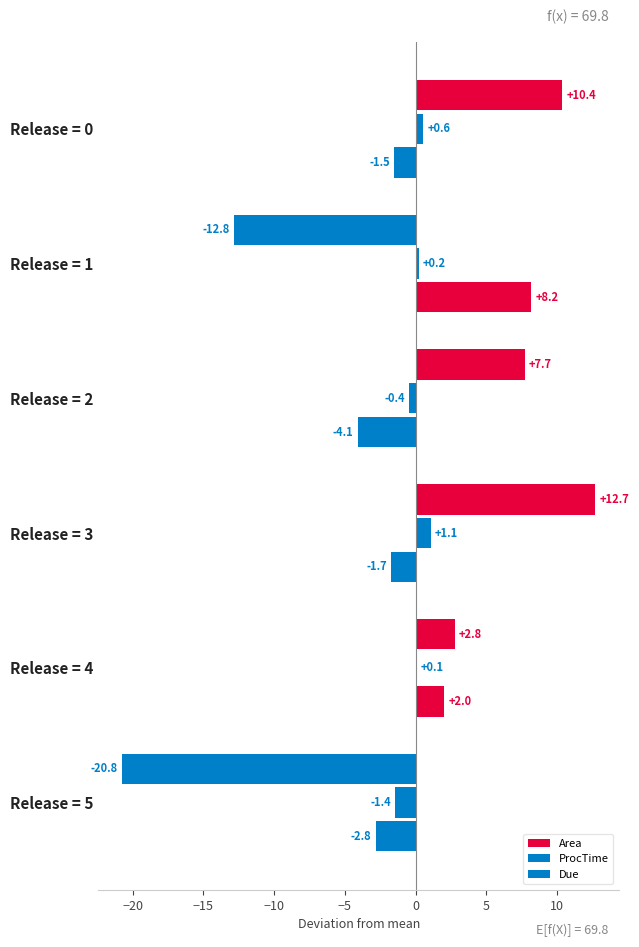

How many values in ProcTime are above zero?

4